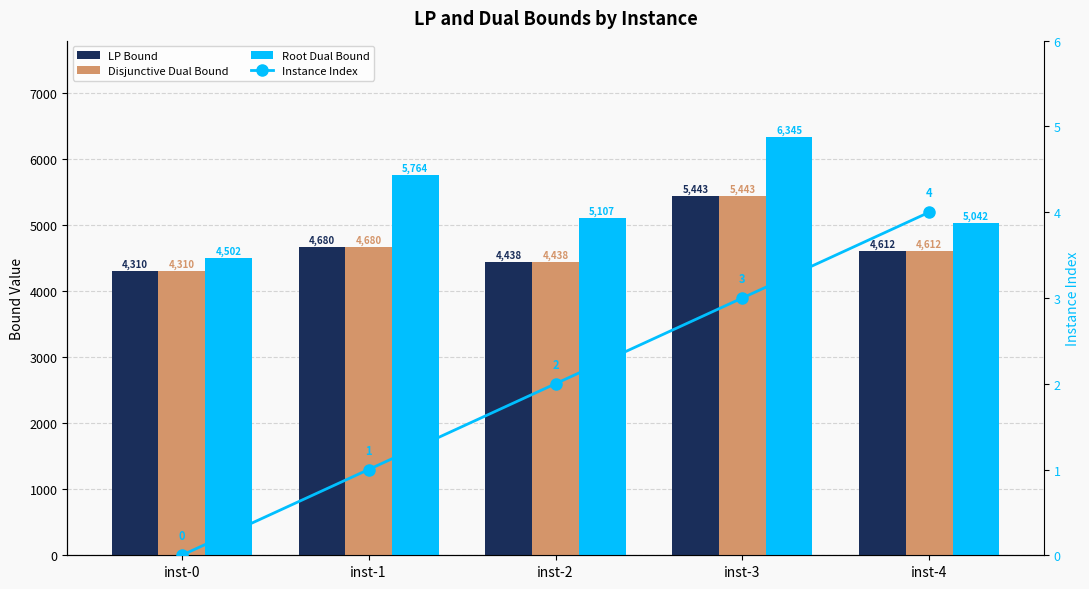

Count the number of categories in the chart.

5